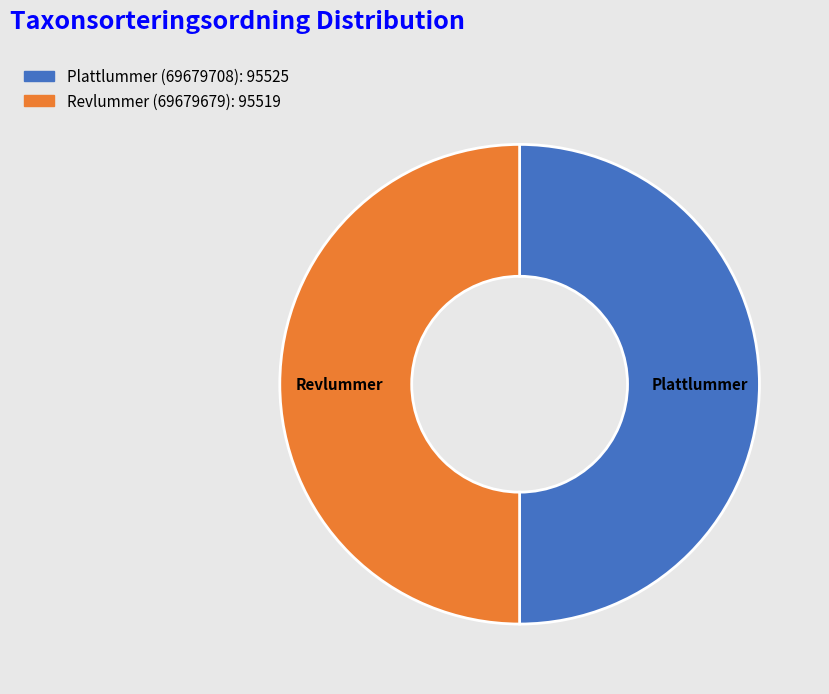

What is the ratio of the value at Plattlummer (69679708) to the value at Revlummer (69679679)?

1.0